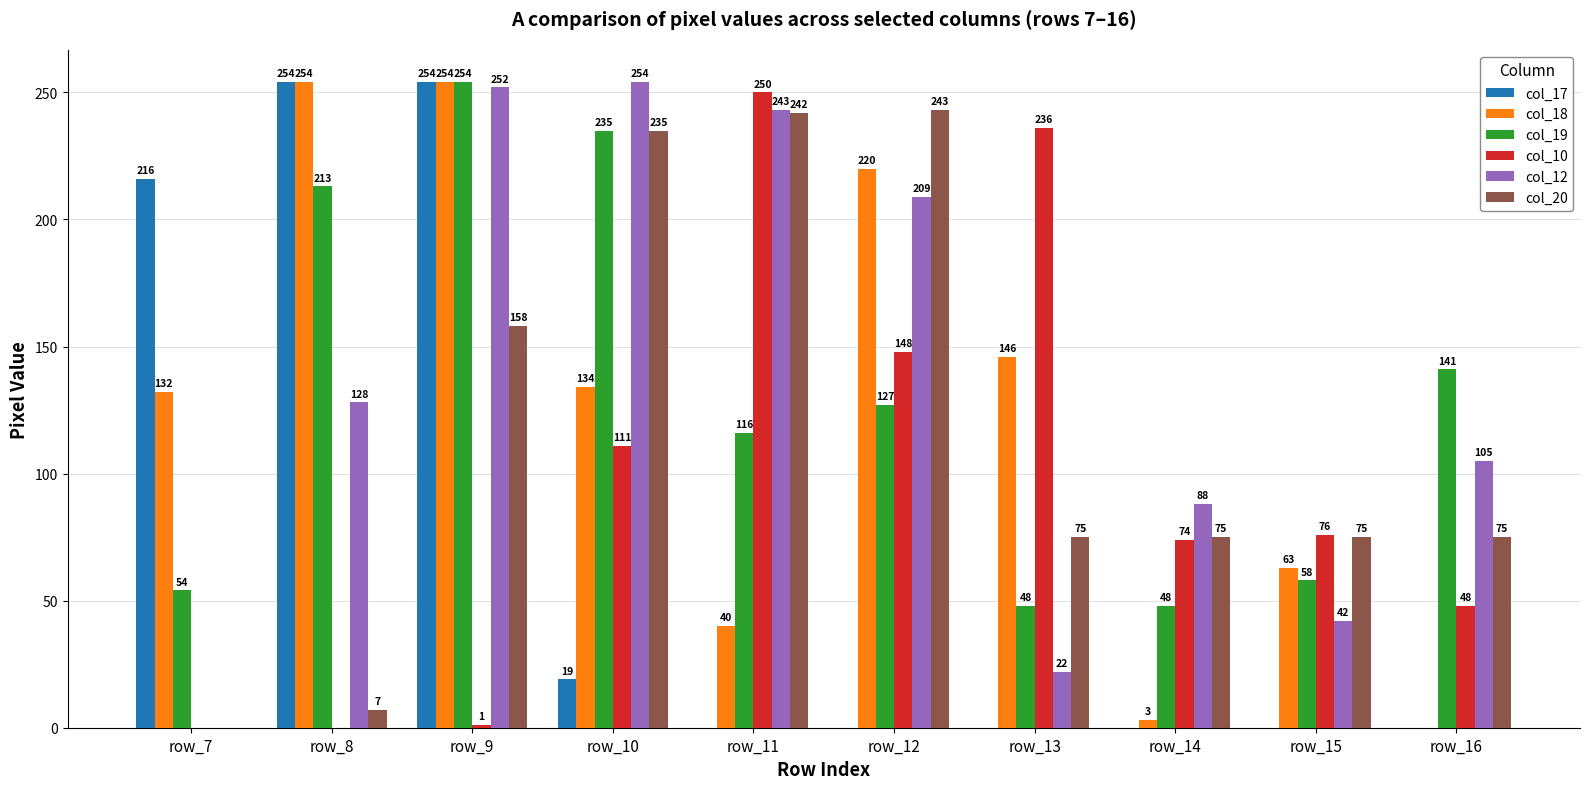

Between row_15 and row_16, which series saw the biggest shift?

col_19